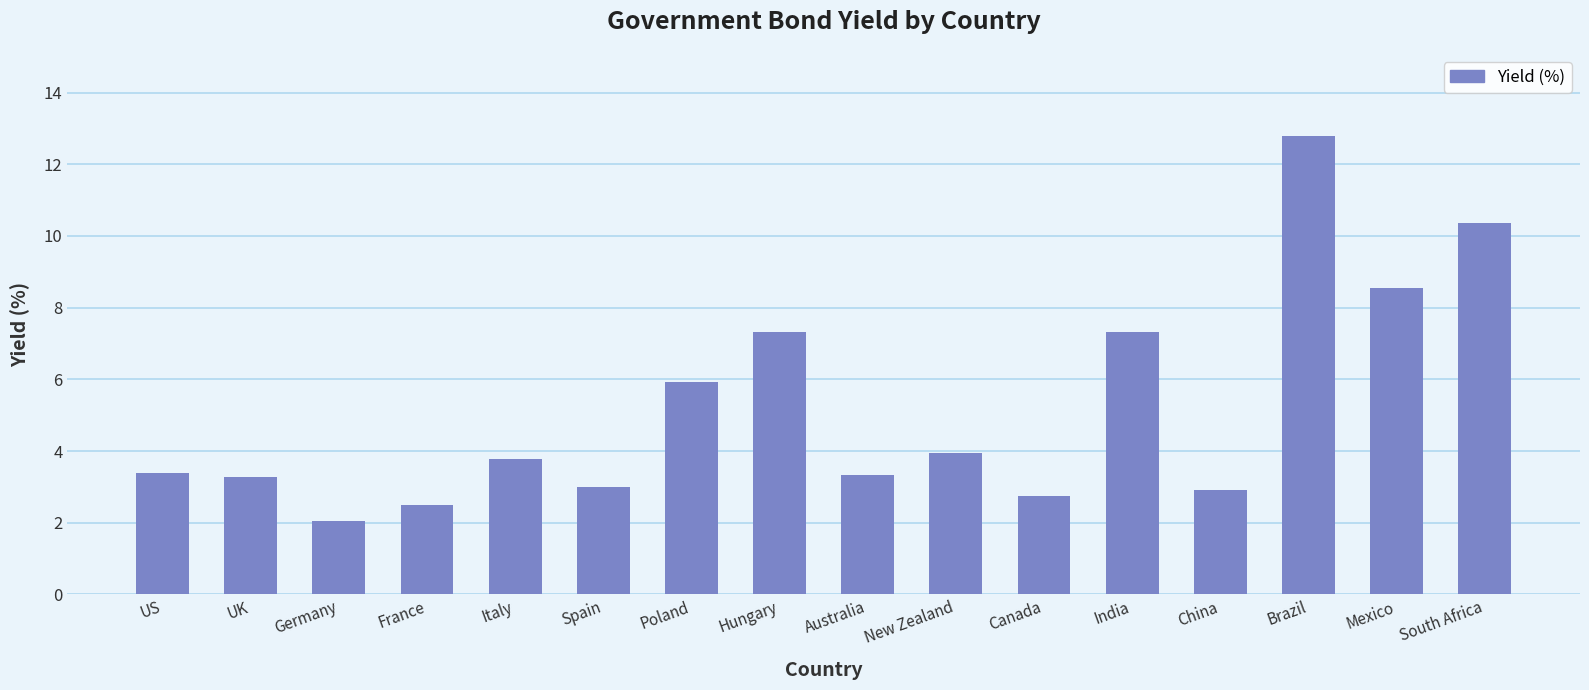

Approximately how many times larger is the value at Germany compared to US?

0.6